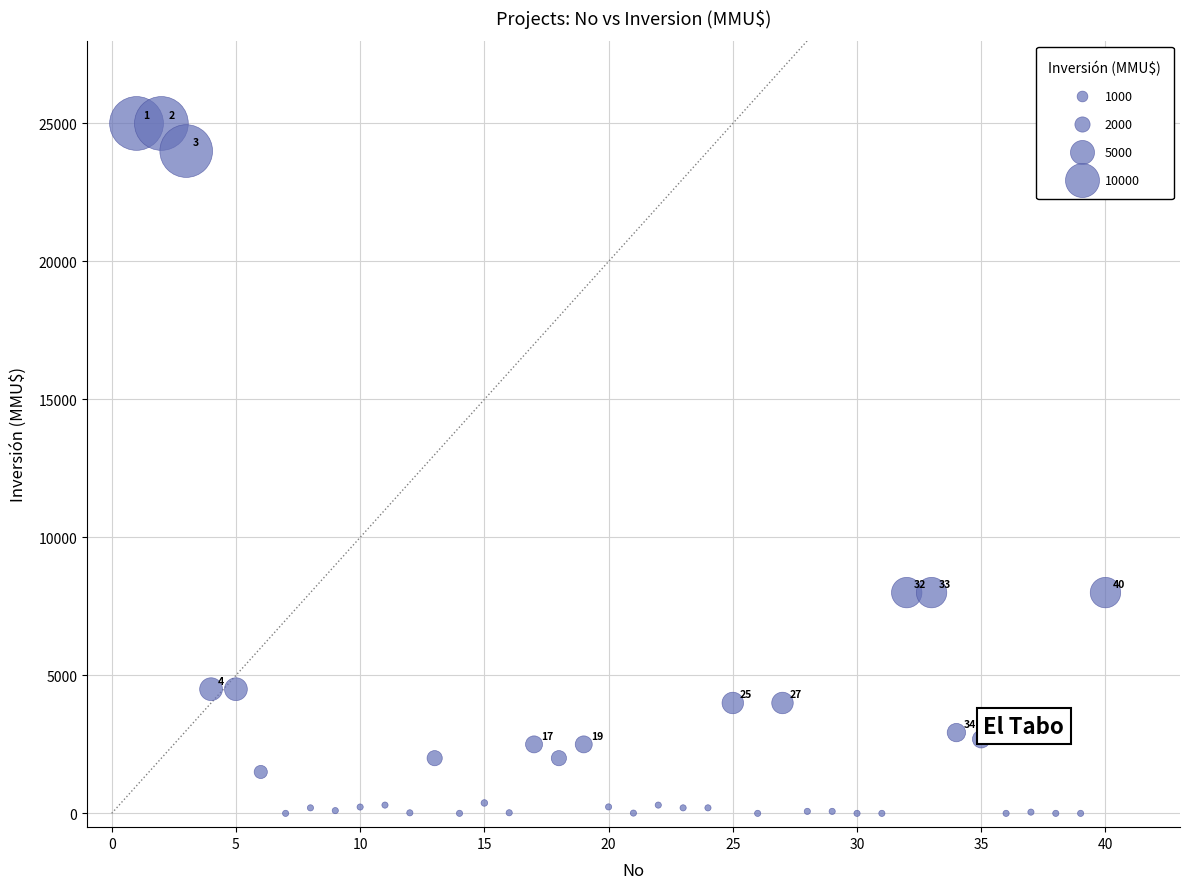

What is the range of Y values (max minus min)?

25000